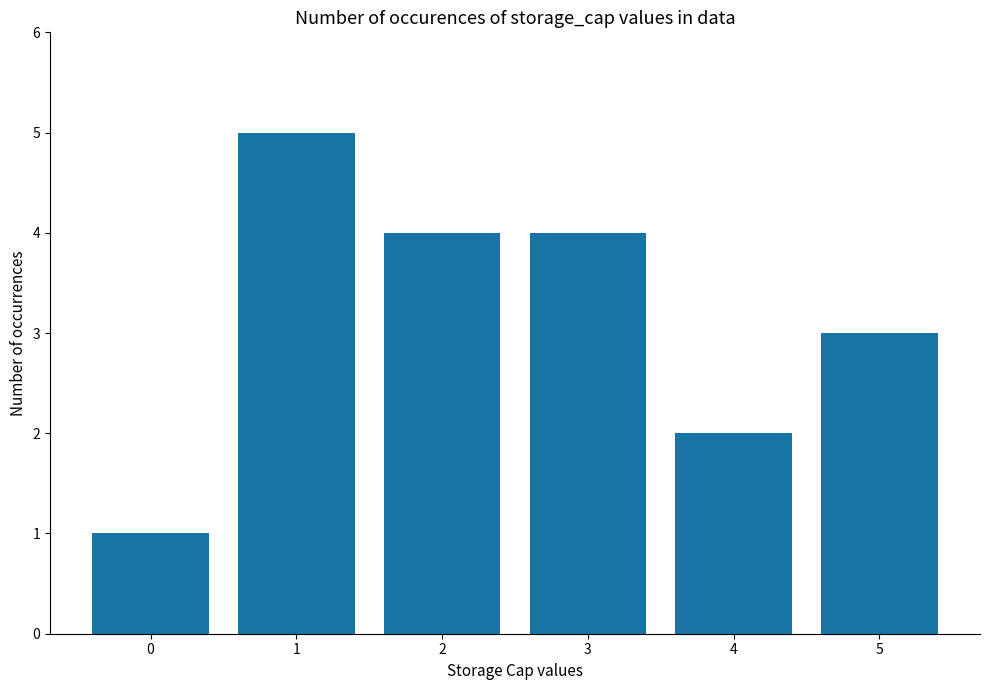

How many series are shown in this chart?

1